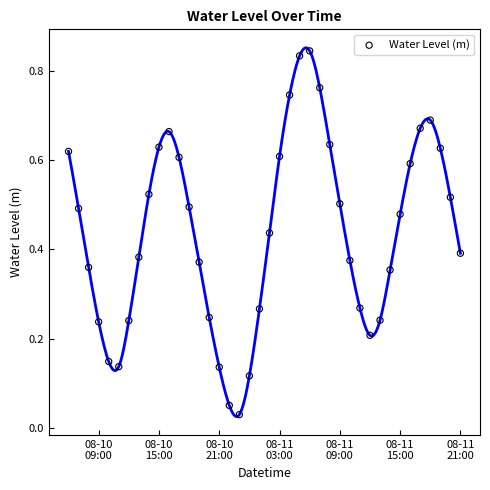

What is the range of X values (max minus min)?

1.6